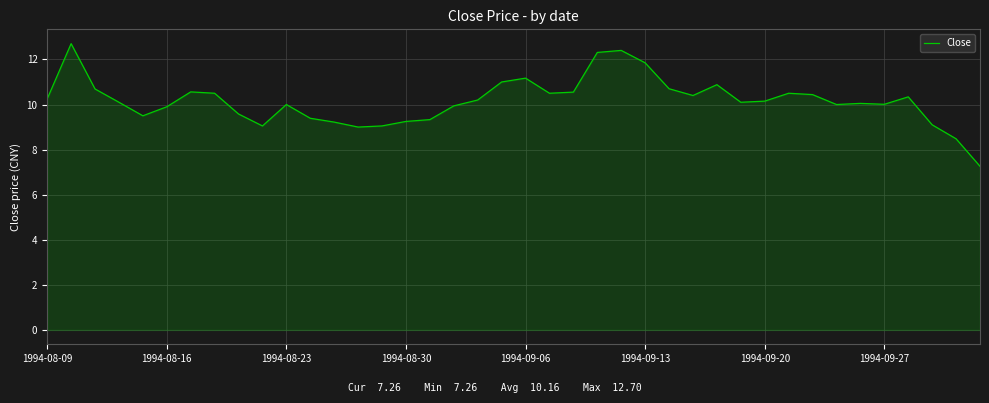

Does the chart have visible grid lines?

Yes